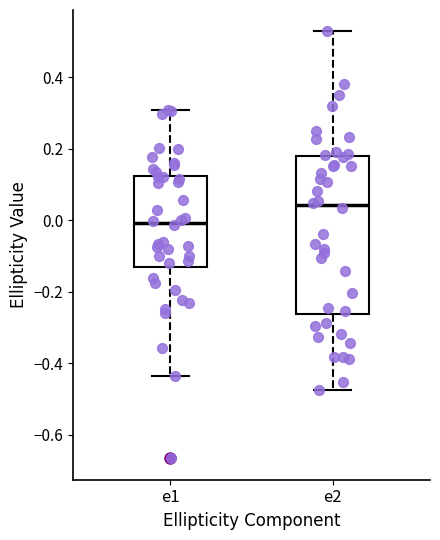

Reading left to right, read every box against the y-axis: the position of its median line, the range the box covers, and the ends of its whiskers. The values are not printed on the chart, so give them approximately, as read against the axis.

e1: median 0.00, box -0.12 to 0.12, whiskers -0.44 to 0.30
e2: median 0.04, box -0.26 to 0.18, whiskers -0.48 to 0.52